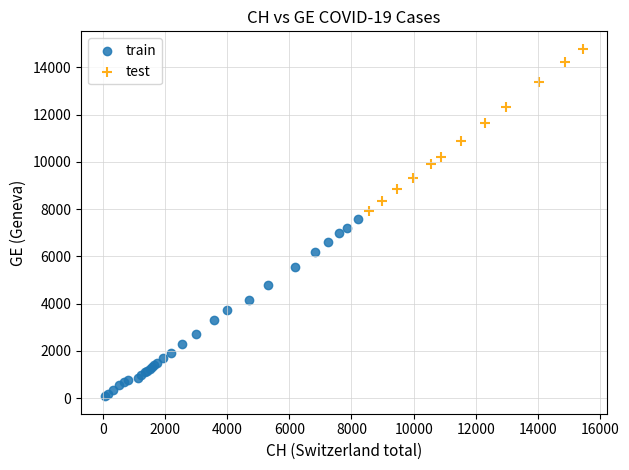

Which series contains the lowest Y value?

train